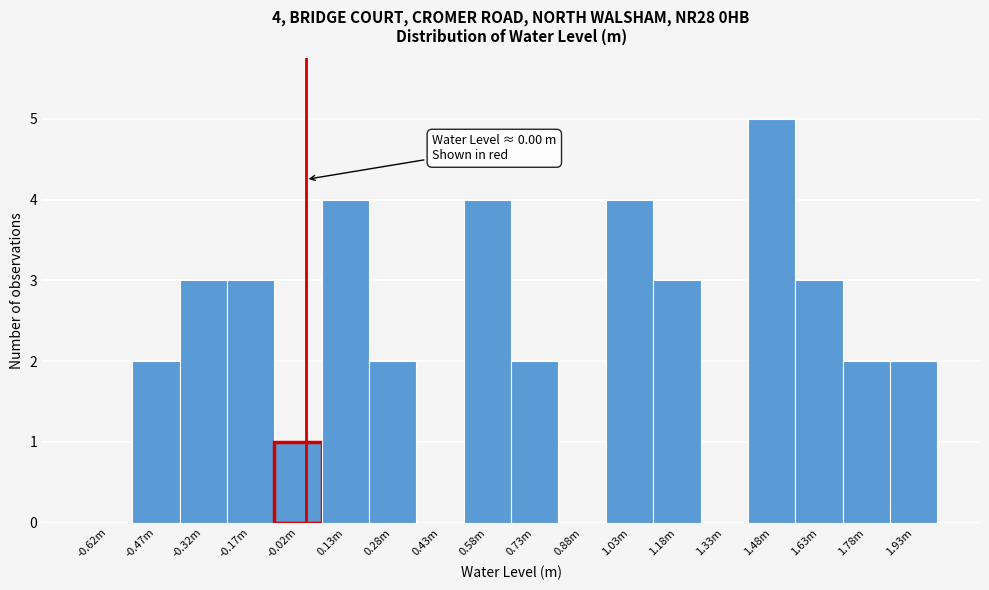

Reading right to left, what are all the values shown in this chart?

1.93m=2	1.78m=2	1.63m=3	1.48m=5	1.33m=0	1.18m=3	1.03m=4	0.88m=0	0.73m=2	0.58m=4	0.43m=0	0.28m=2	0.13m=4	-0.02m=1	-0.17m=3	-0.32m=3	-0.47m=2	-0.62m=0